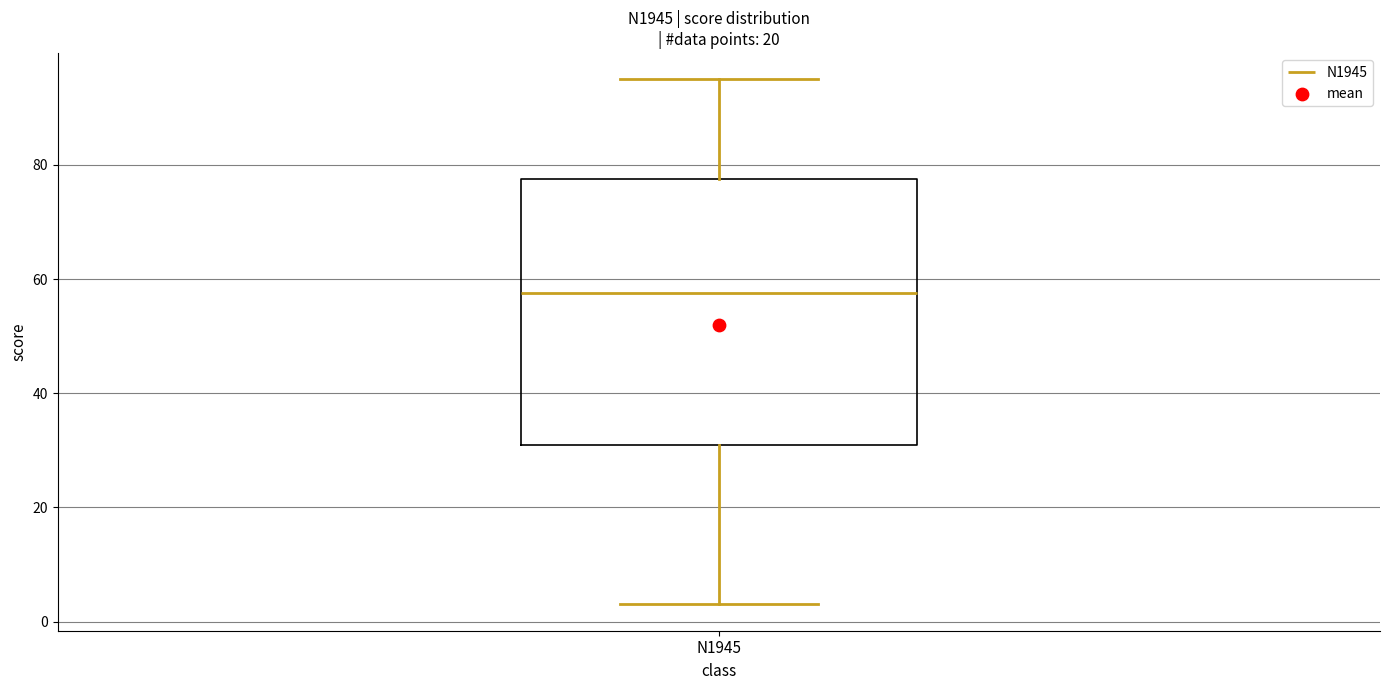

Where does the median line of the box for N1945 sit on the y-axis? The values are not printed on the chart, so give them approximately, as read against the axis.

58